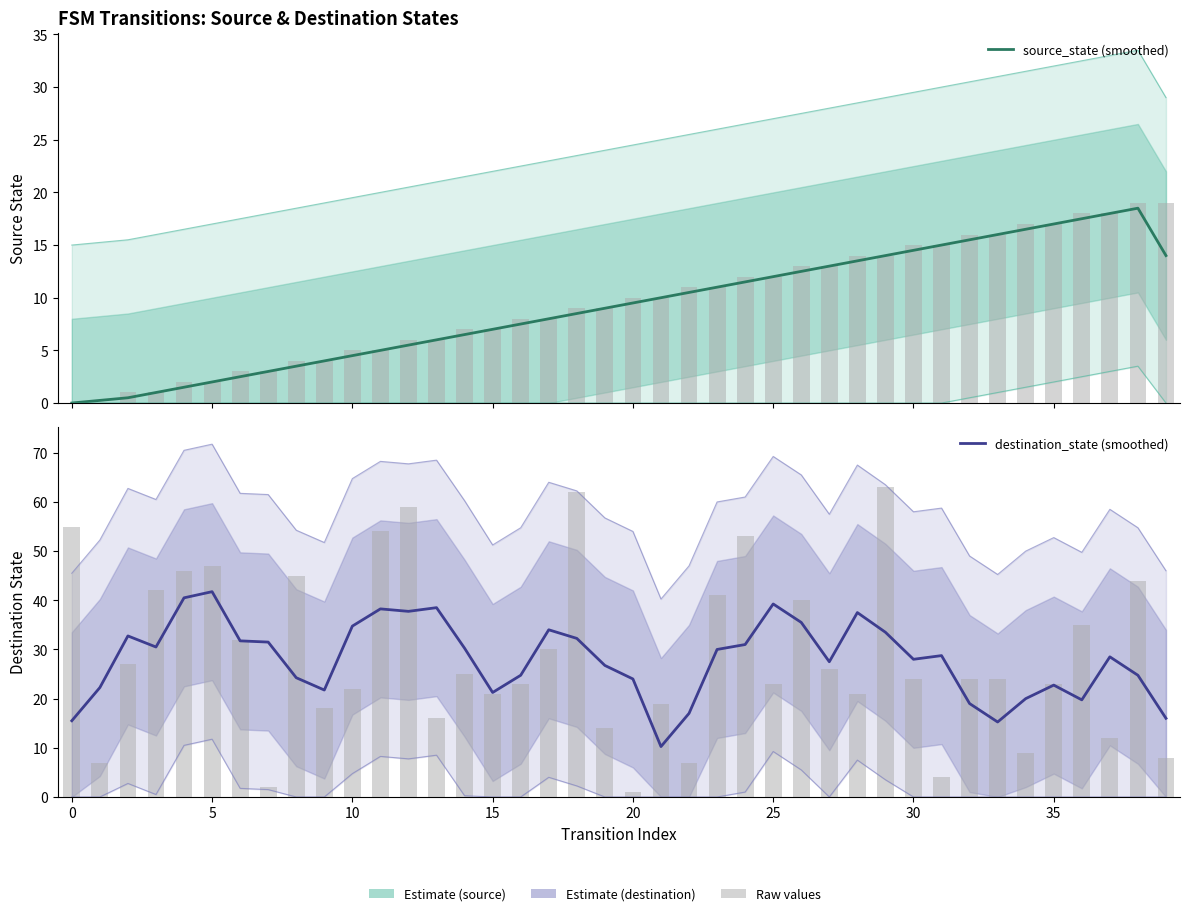

At which label is destination_state (smoothed) closest to 26?

19